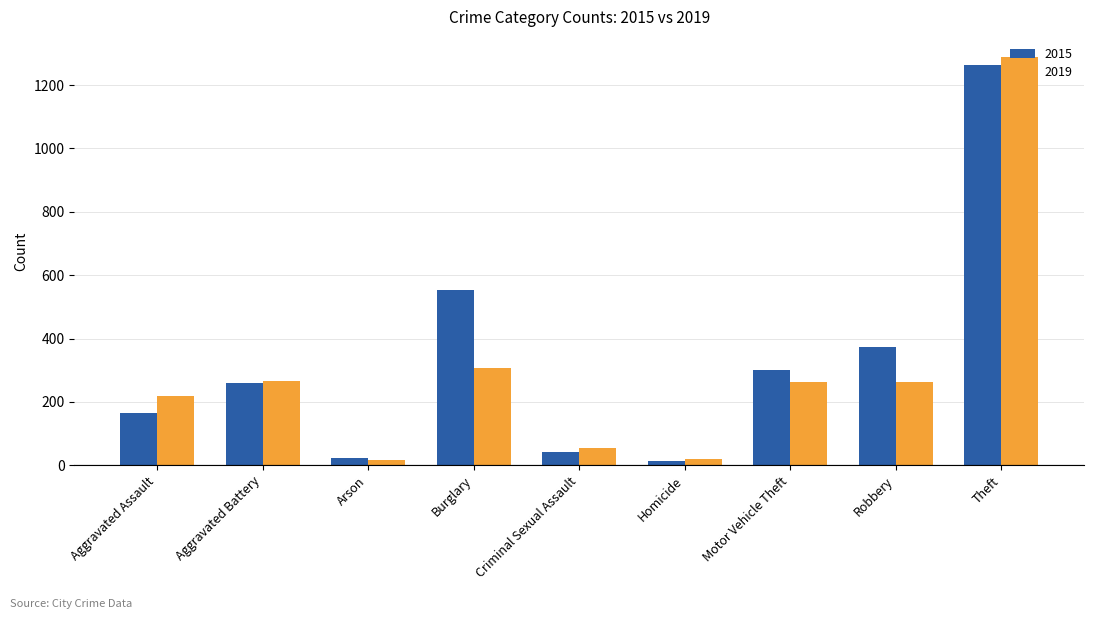

At which category is the sum across all series the highest?

Theft